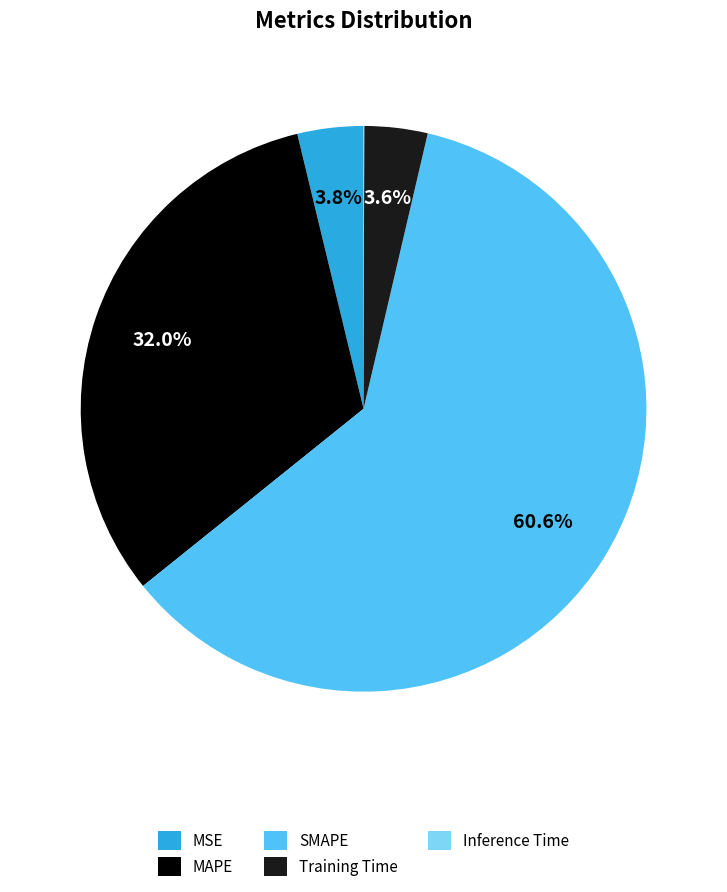

To the nearest percent, what is the combined percentage of MSE and MAPE?

36%